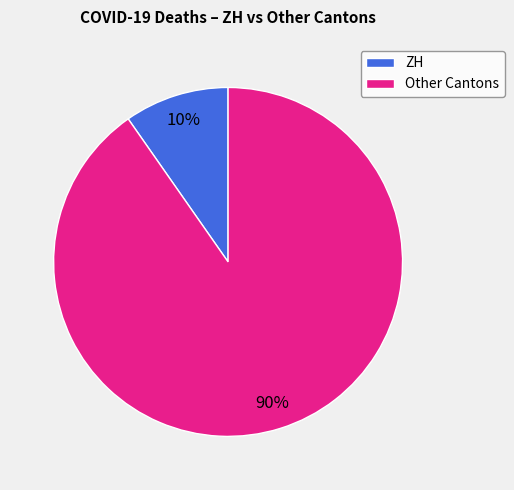

Does any single category account for the majority?

Yes